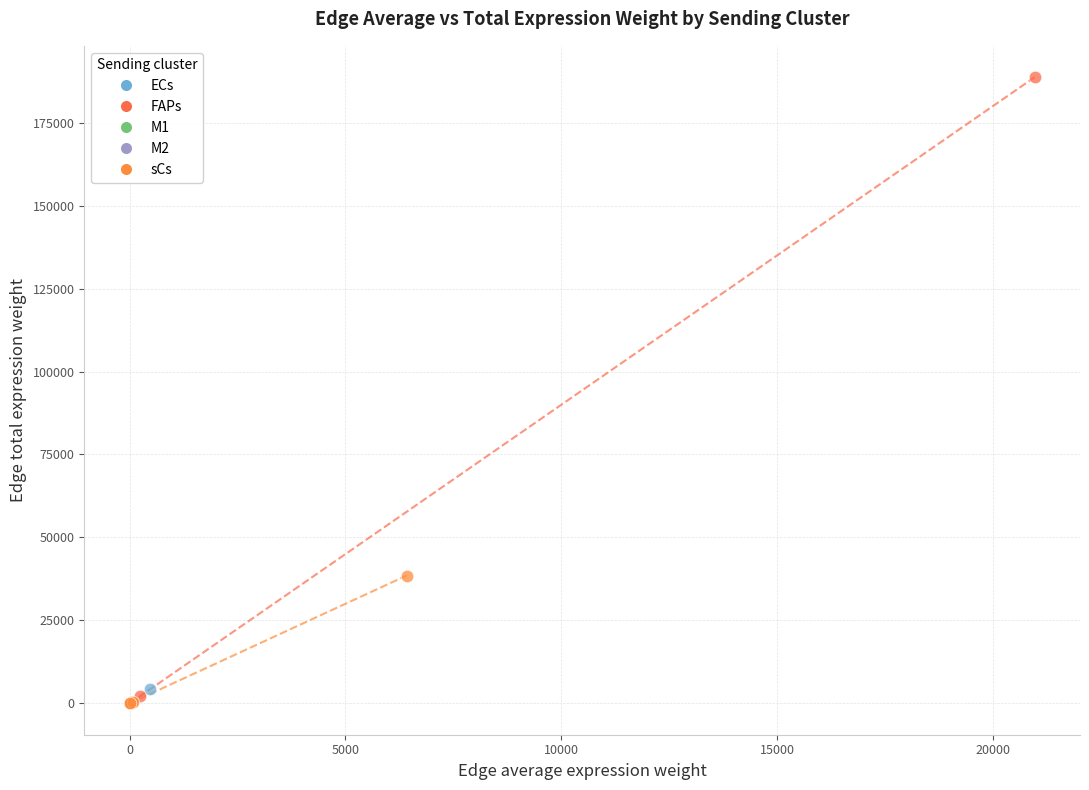

Which series has the widest spread of Y values?

FAPs